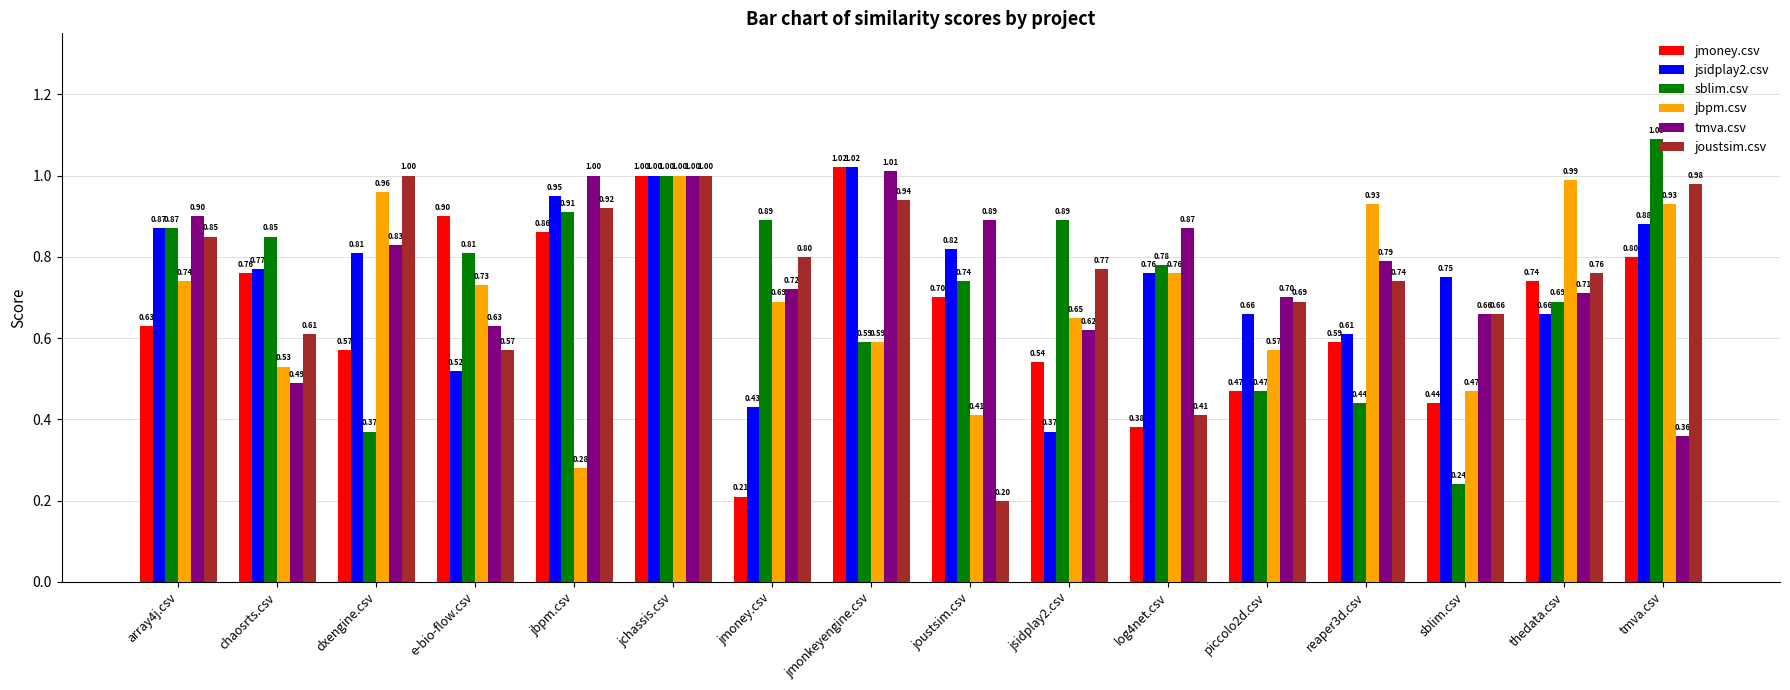

Which series has the largest total across all categories?

tmva.csv